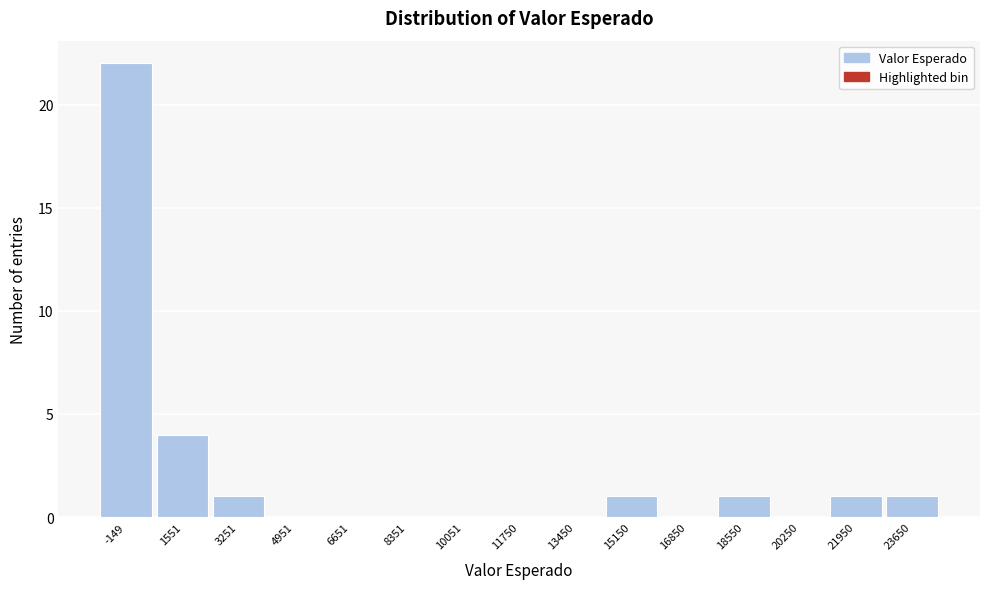

Over which range of the x-axis is the bar tallest?

-1000 to 800